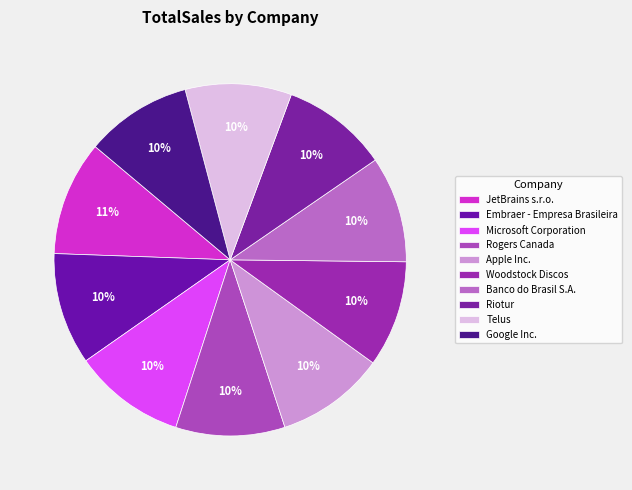

What is the largest slice in the pie chart?

JetBrains s.r.o.